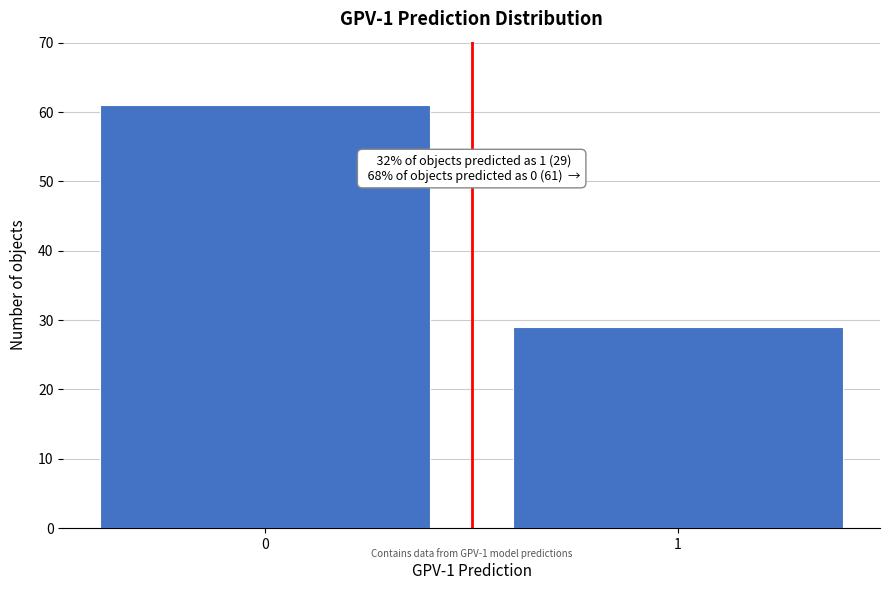

Reading left to right, extract all data points from this chart.

61	29